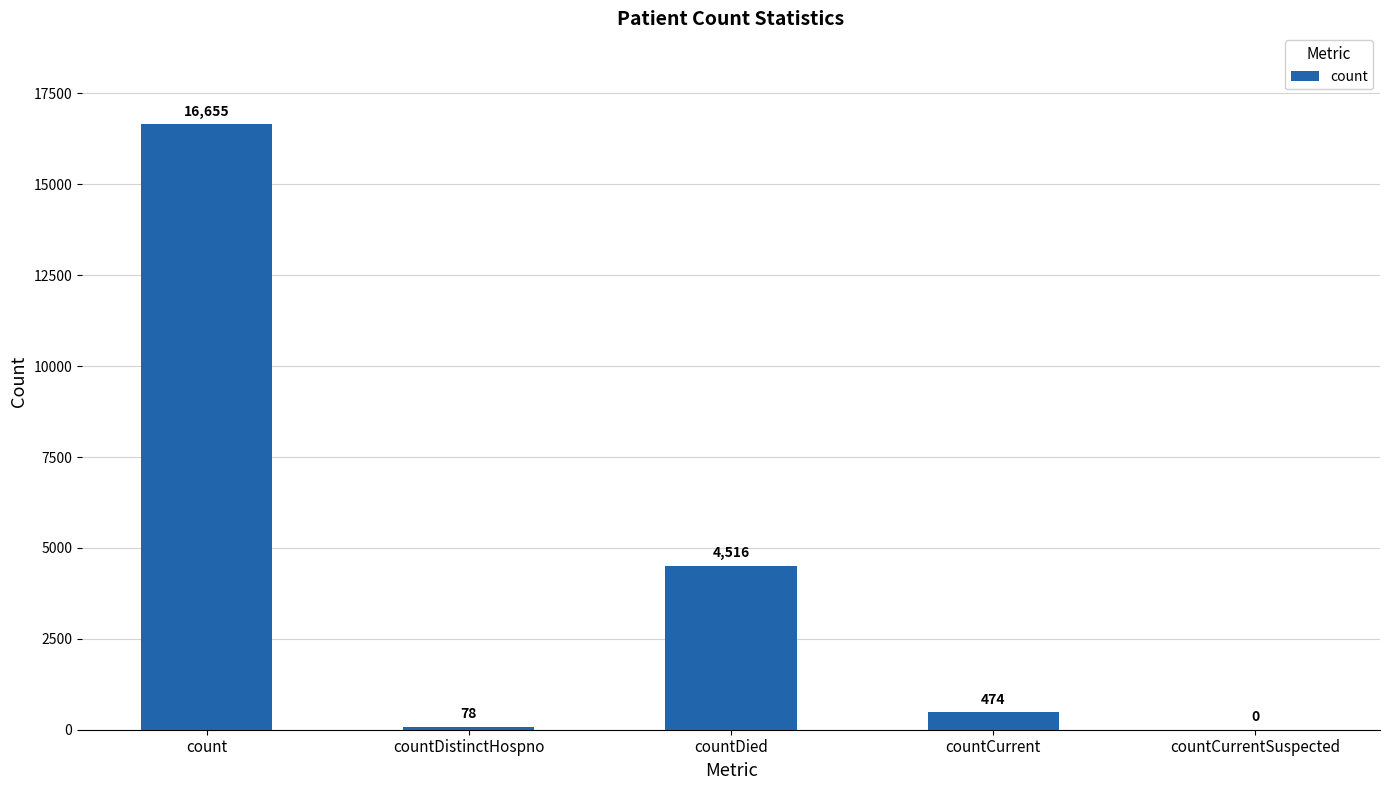

What is the sum of all values?

21723